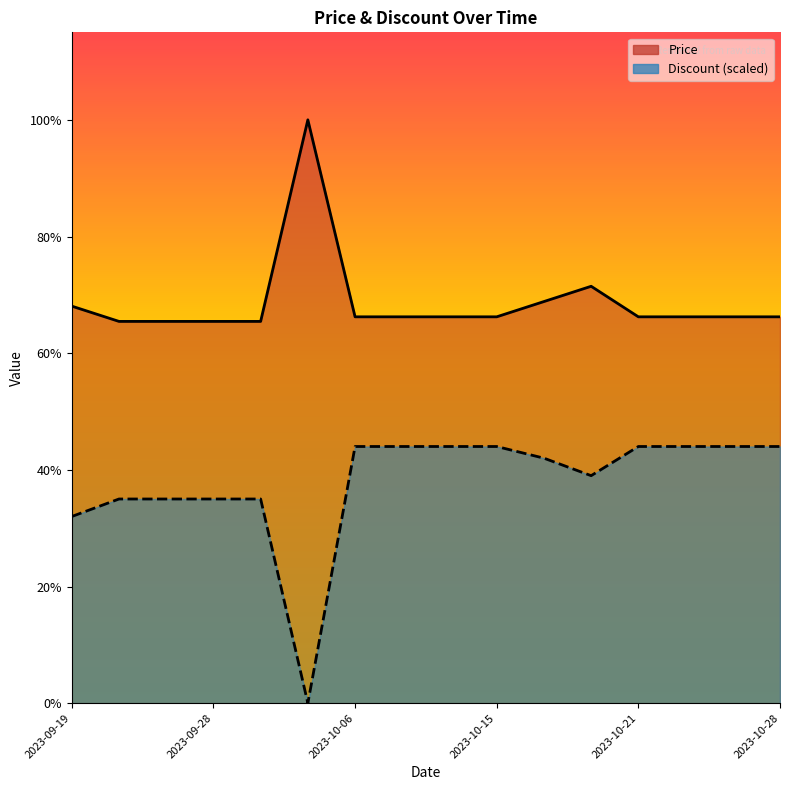

At which category is the sum across all series the highest?

2023-10-17